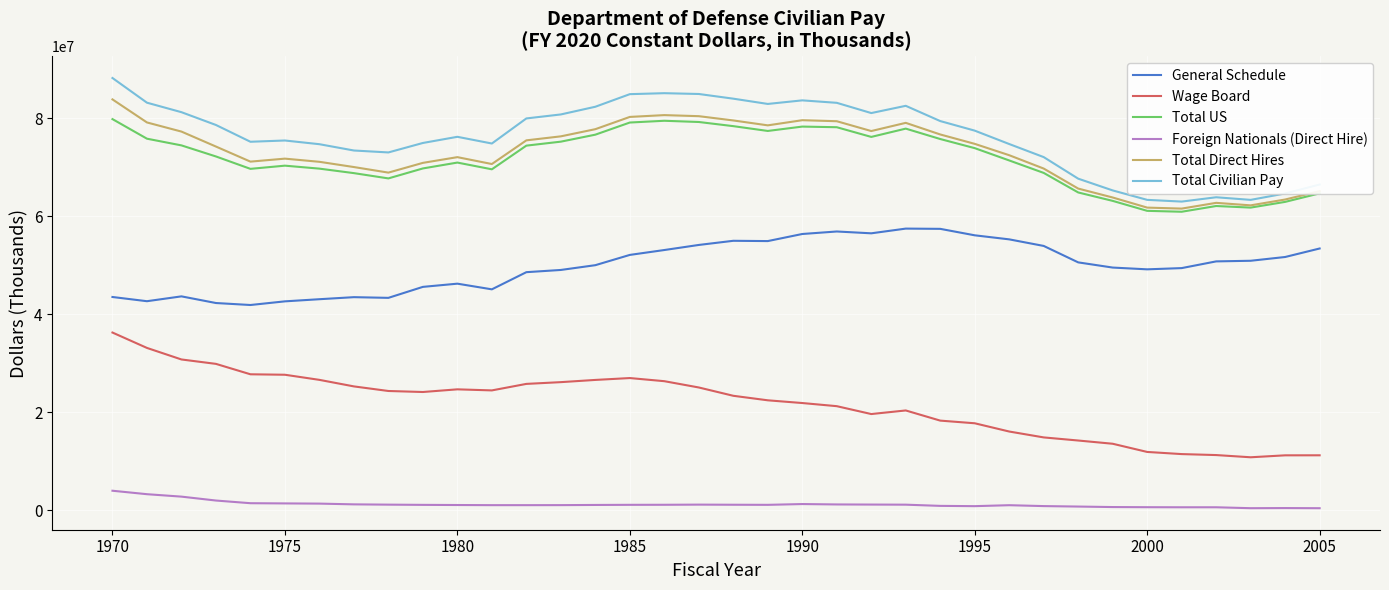

What is the difference between the second highest and minimum values in the Wage Board series?

22319115